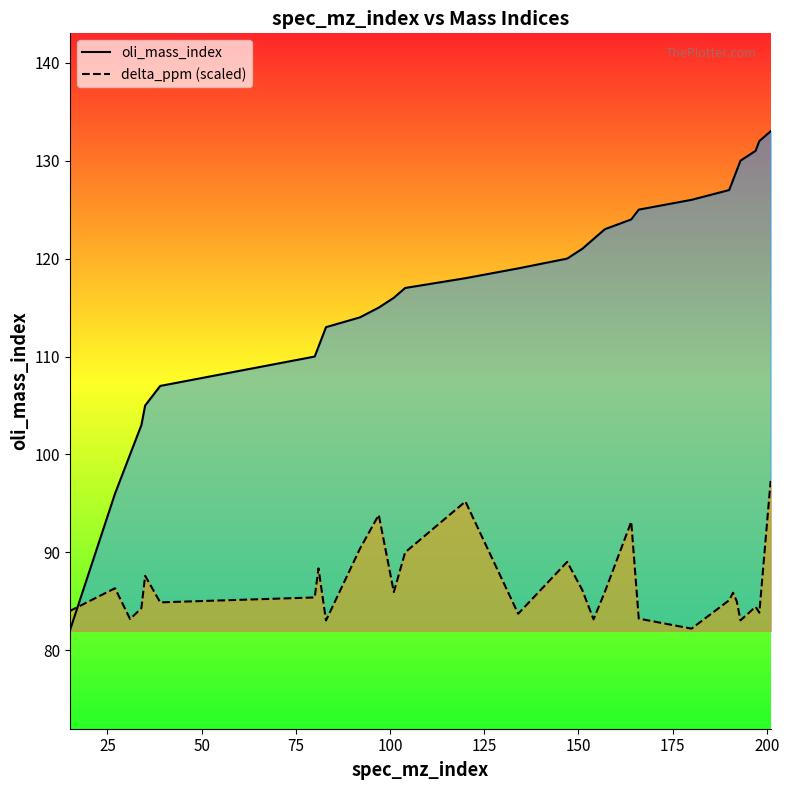

Which series has the widest spread of values?

oli_mass_index